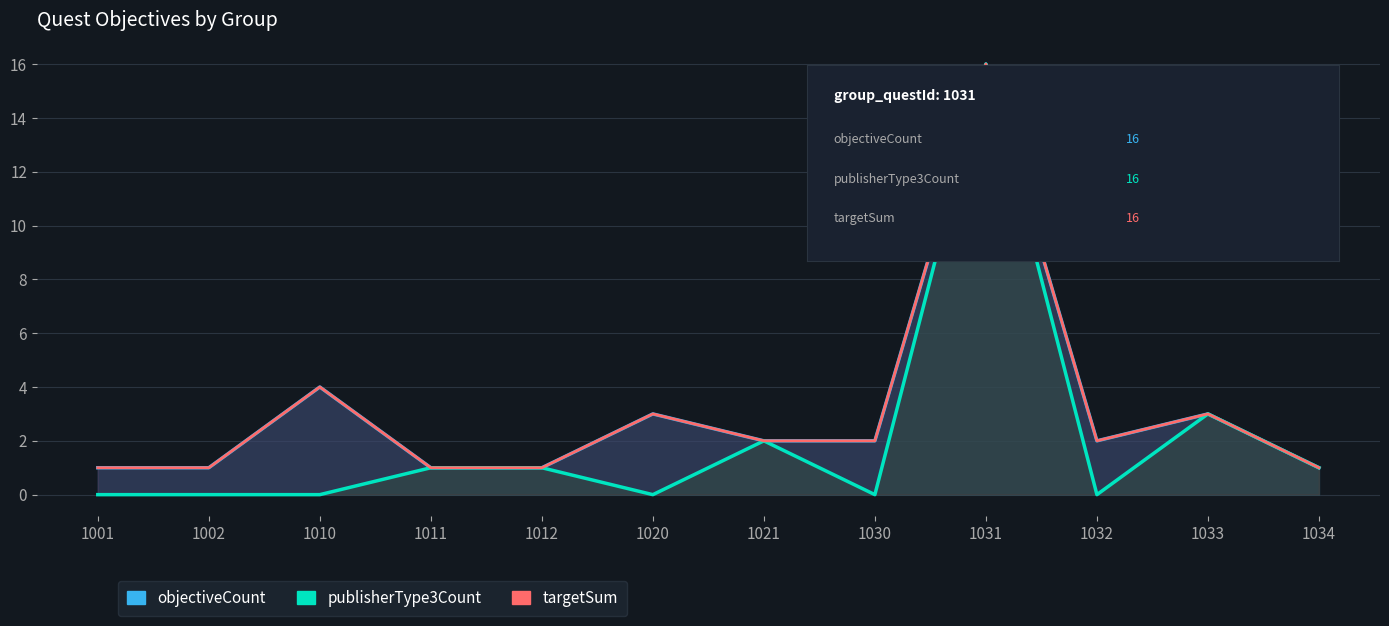

The value of objectiveCount at 1002 is 1. True or false?

False